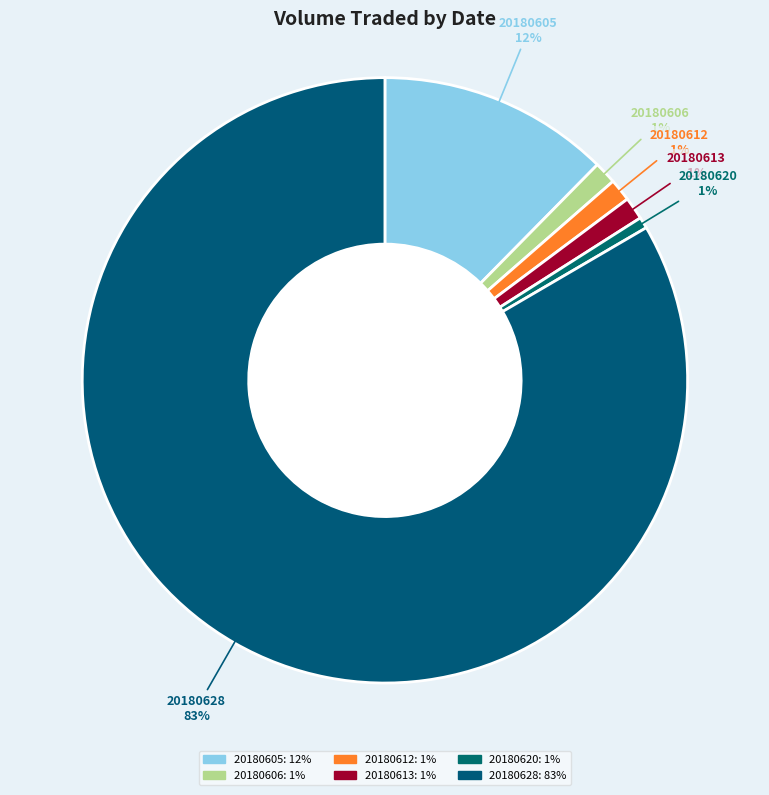

Which slice is the largest?

20180628